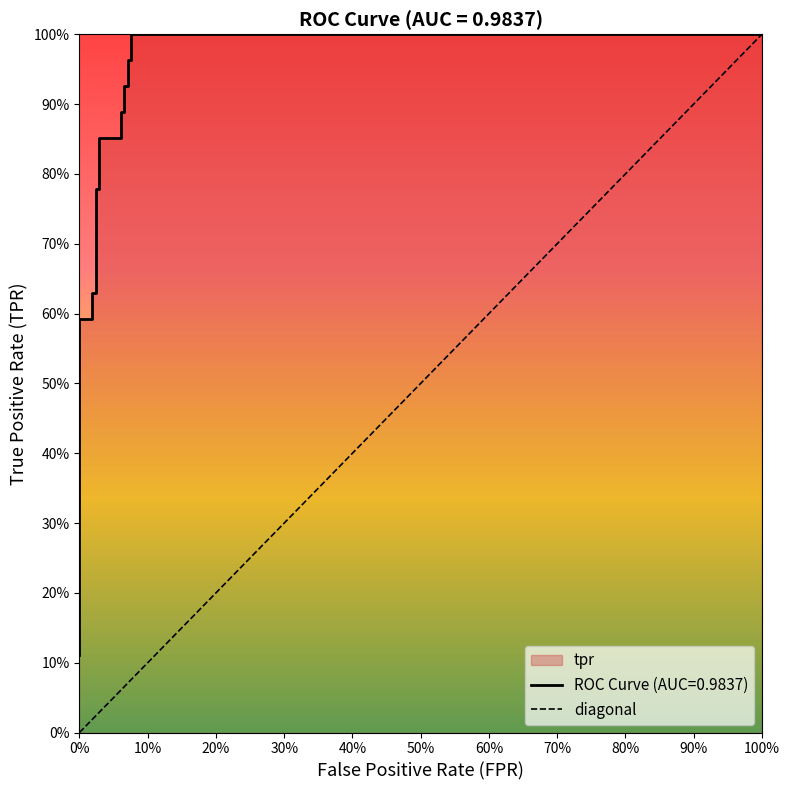

How many lines are shown in the chart?

1